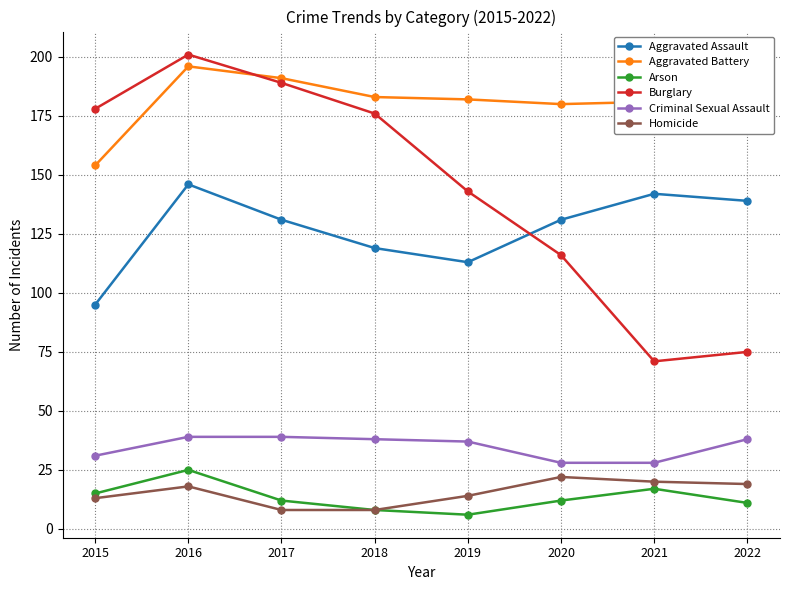

Reading right to left, transcribe all the data shown in this chart.

Aggravated Assault: 2022=139	2021=142	2020=131	2019=113	2018=119	2017=131	2016=146	2015=95
Aggravated Battery: 2022=183	2021=181	2020=180	2019=182	2018=183	2017=191	2016=196	2015=154
Arson: 2022=11	2021=17	2020=12	2019=6	2018=8	2017=12	2016=25	2015=15
Burglary: 2022=75	2021=71	2020=116	2019=143	2018=176	2017=189	2016=201	2015=178
Criminal Sexual Assault: 2022=38	2021=28	2020=28	2019=37	2018=38	2017=39	2016=39	2015=31
Homicide: 2022=19	2021=20	2020=22	2019=14	2018=8	2017=8	2016=18	2015=13